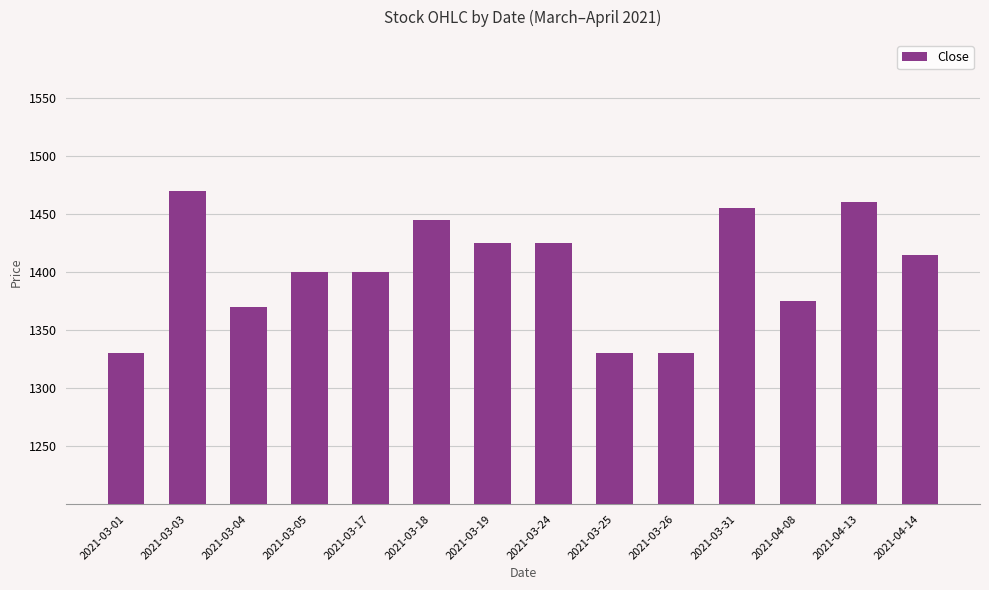

What is the difference between the second highest and minimum values?

130